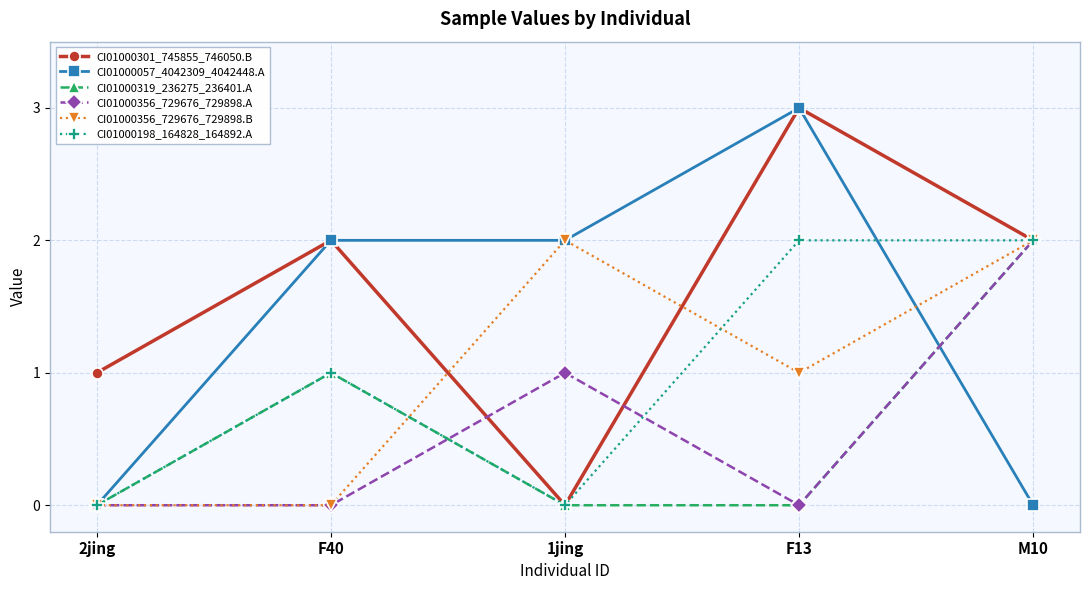

What is the label of the 1st point from the left?

2jing